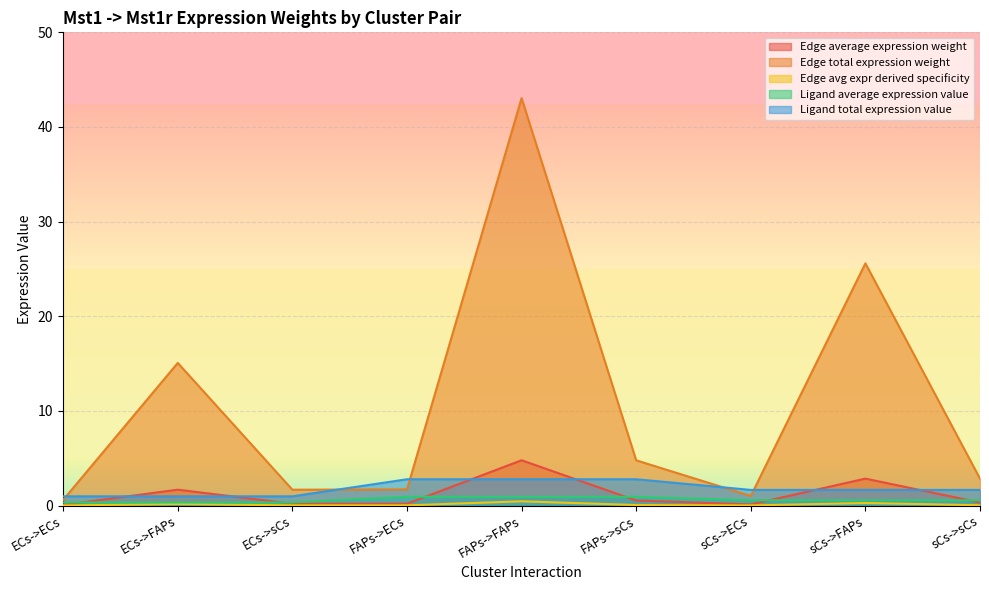

In Edge total expression weight, how many points are lower than both neighbors (excluding endpoints)?

2